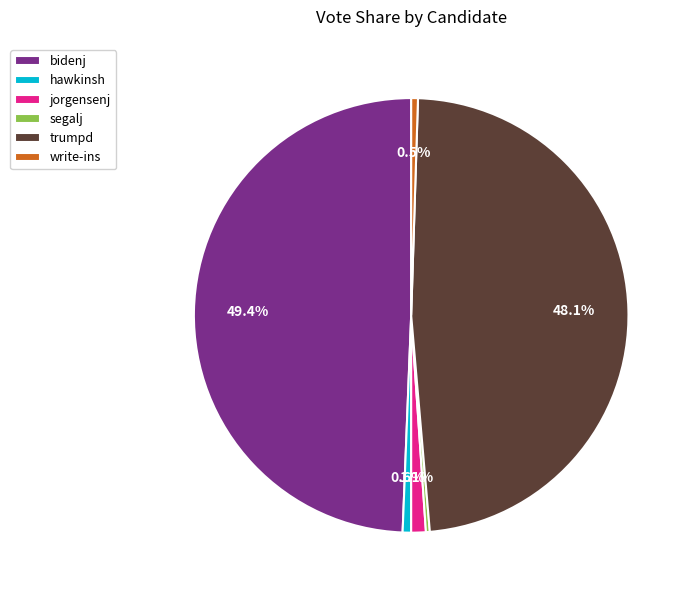

Does trumpd account for over 50% of the chart?

No